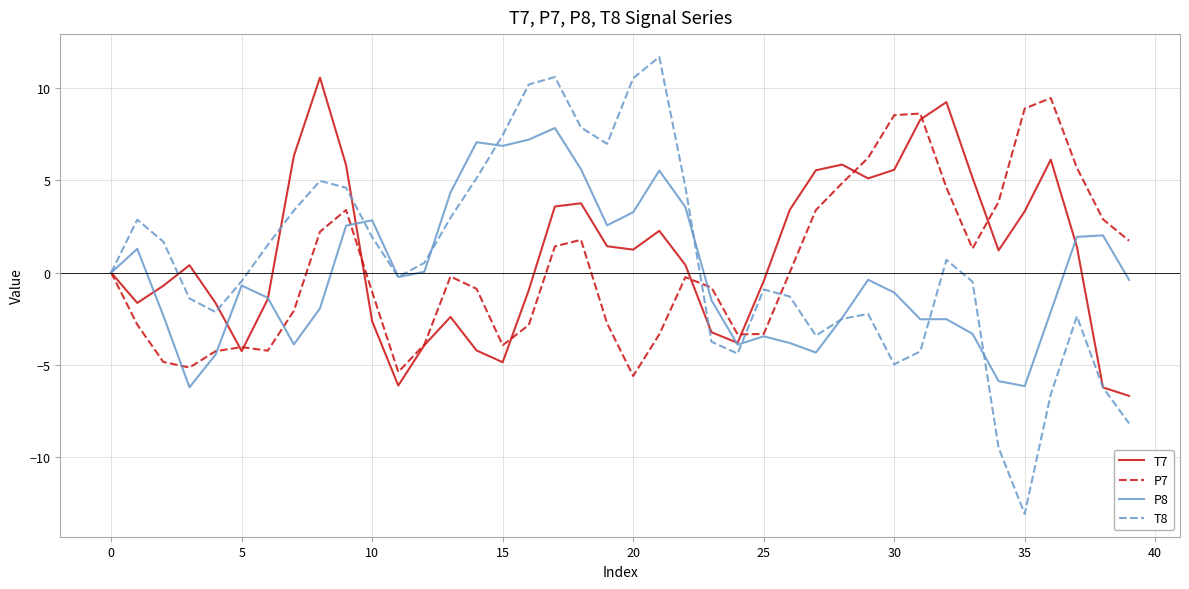

After their last crossing, which series has the higher values: P7 or T7?

P7